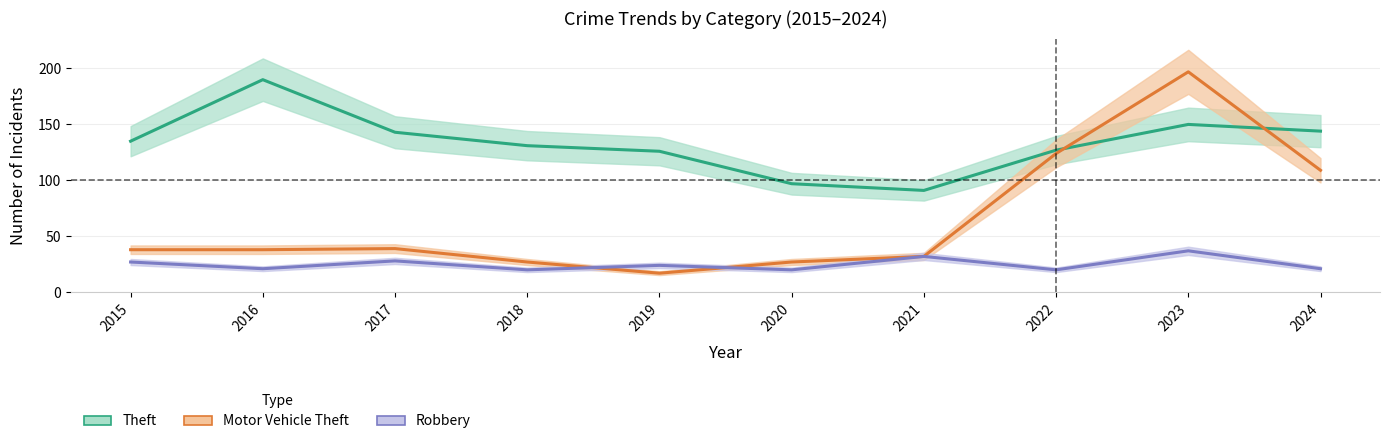

At which label does Theft first exceed 135?

2016